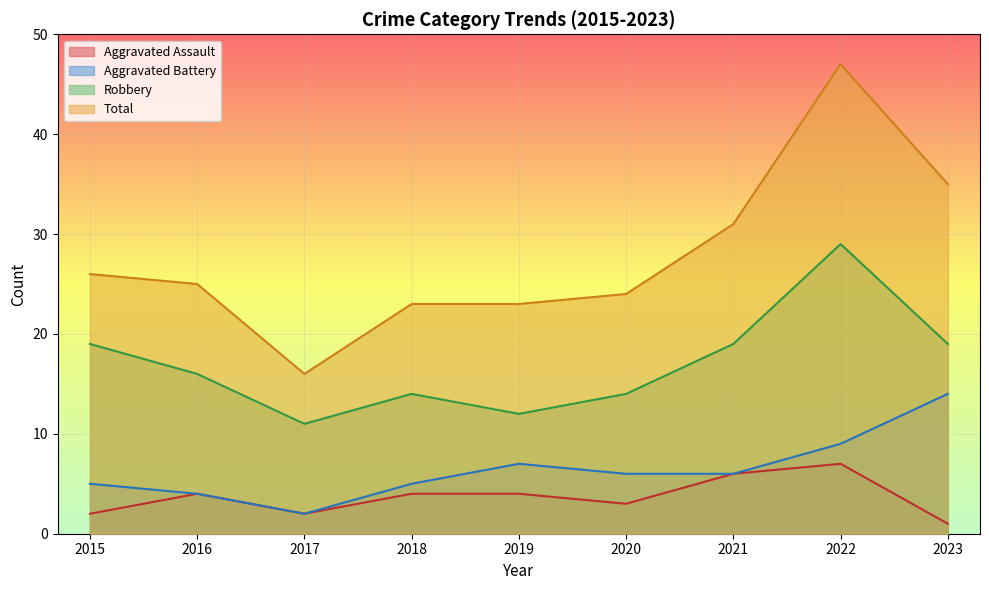

How many series are shown in this chart?

4